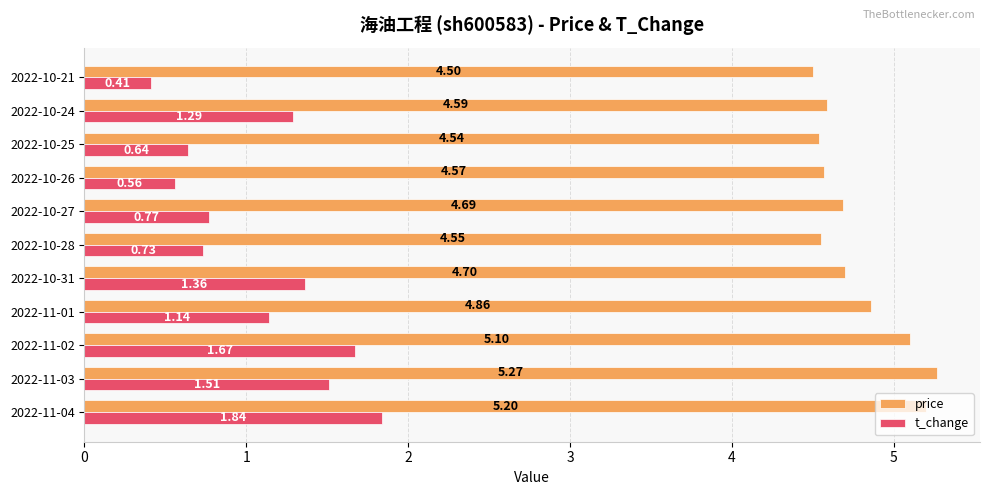

At how many categories does at least one series exceed 4?

11